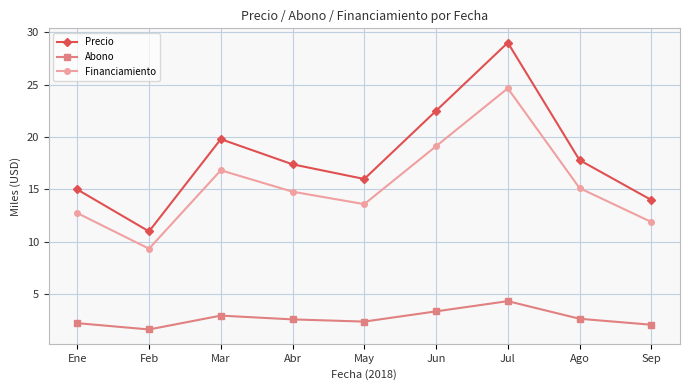

What is the label of the 1st point from the right?

Sep